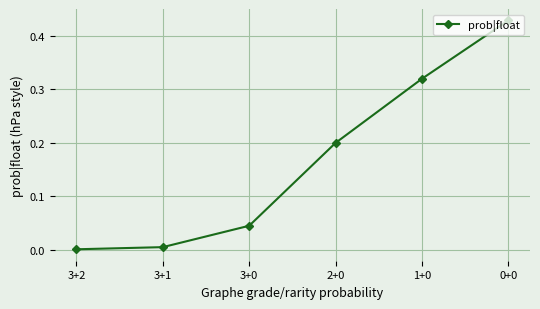

What position from the right is 3+2?

6